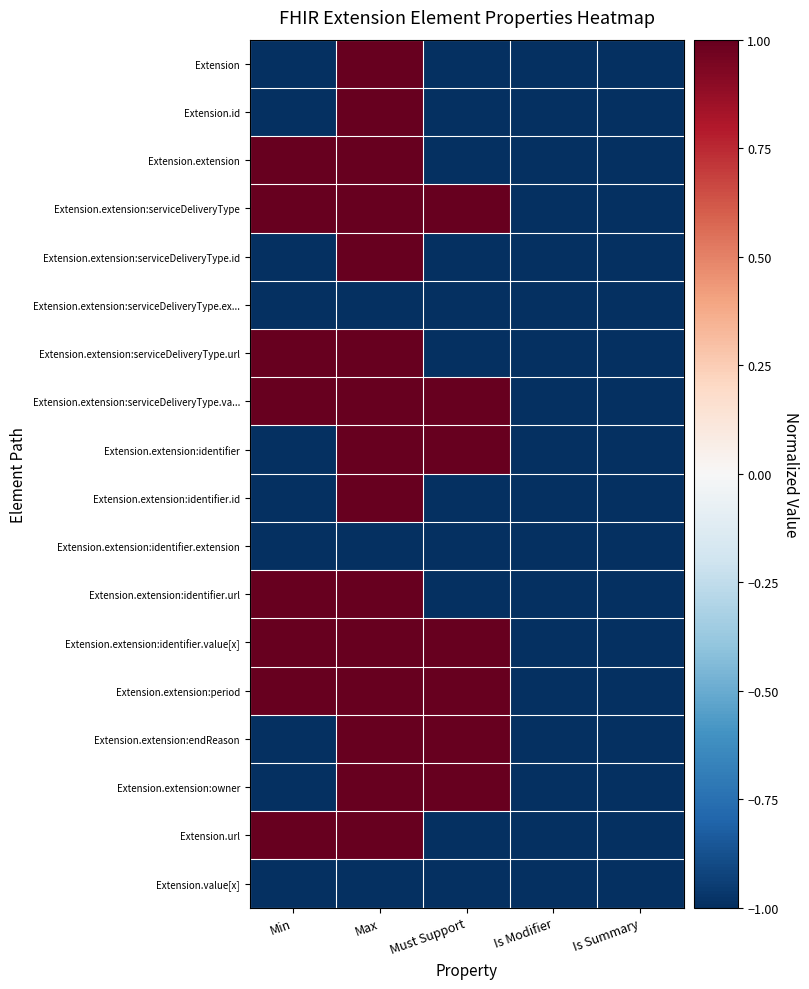

Rank the series by their maximum value, from highest to lowest.

Extension.extension, Extension, Extension.id, Extension.extension:serviceDeliveryType, Extension.extension:serviceDeliveryType.id, Extension.extension:serviceDeliveryType.url, Extension.extension:serviceDeliveryType.va..., Extension.extension:identifier, Extension.extension:identifier.id, Extension.extension:identifier.url, Extension.extension:identifier.value[x], Extension.extension:period, Extension.extension:endReason, Extension.extension:owner, Extension.url, Extension.extension:serviceDeliveryType.ex..., Extension.extension:identifier.extension, Extension.value[x]